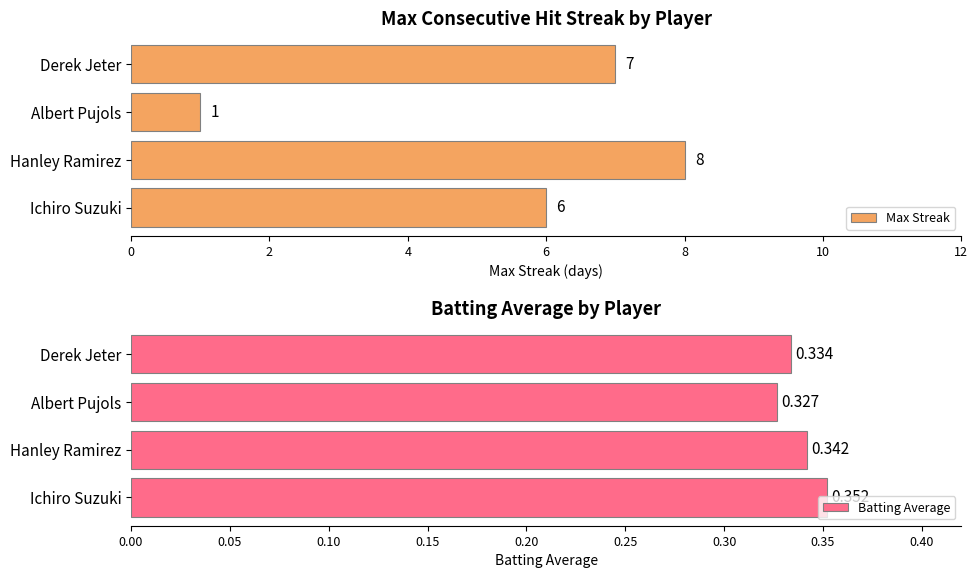

Is it true that Max Streak equals 14 at Hanley Ramirez?

False